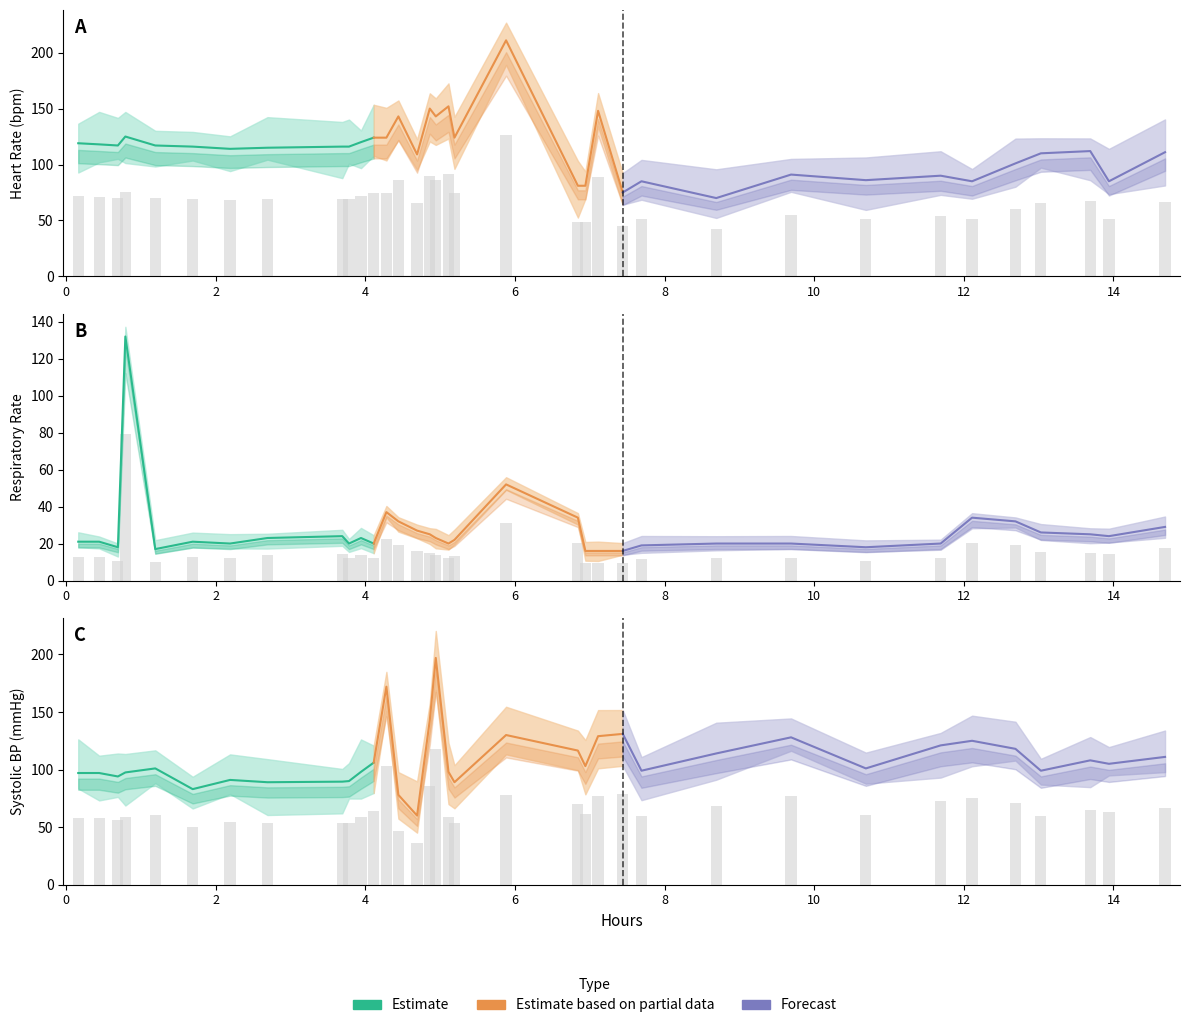

True or false: the data shows 23.0 at 15.

False